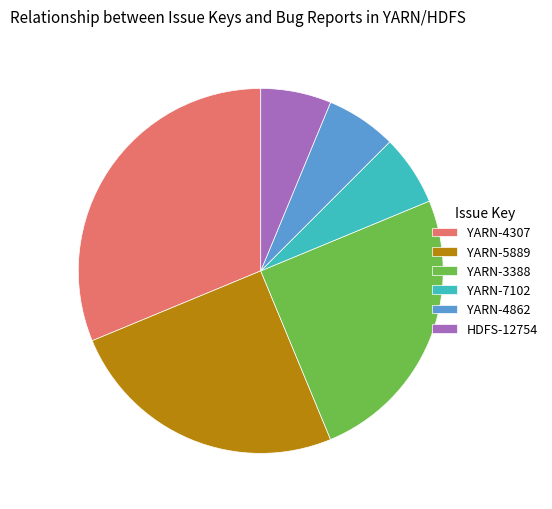

True or false: YARN-7102 accounts for 15% of the total.

False